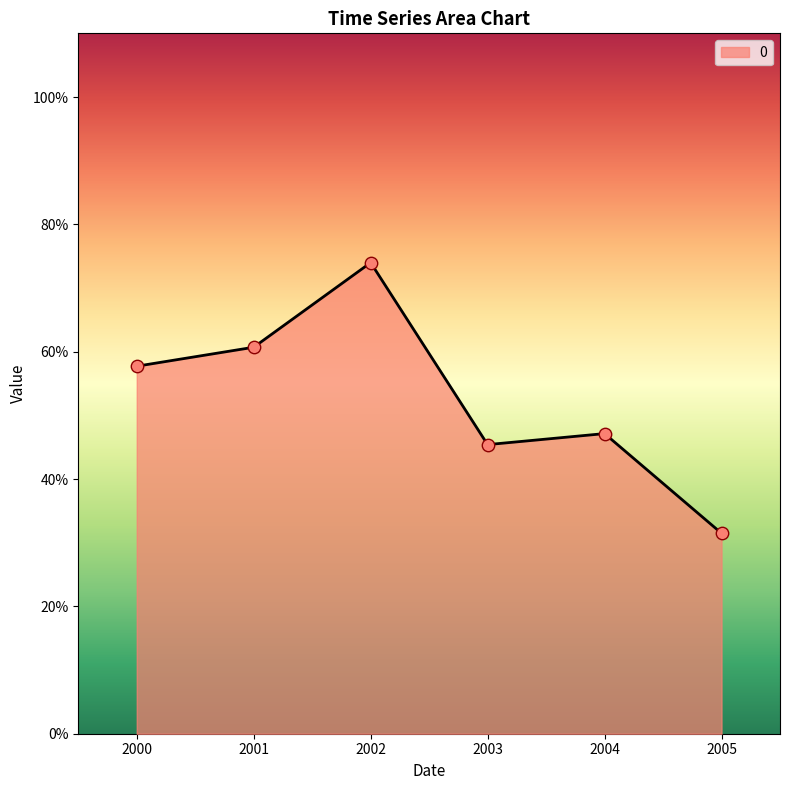

Is this an area chart (filled region under the line)?

Yes